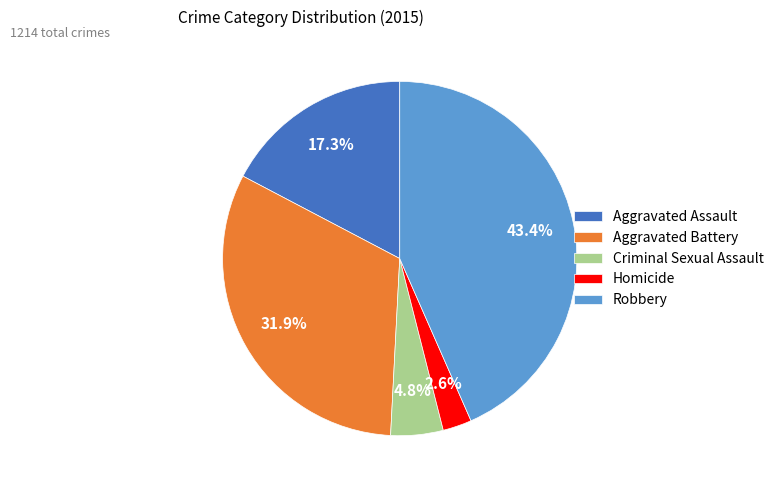

To the nearest percent, what is the difference between the largest and smallest slice percentages?

41%